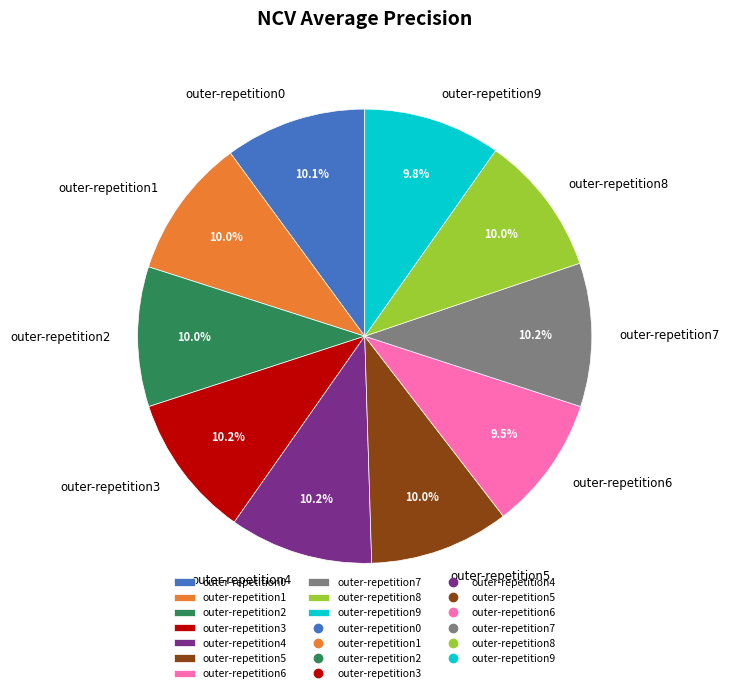

Combined, what portion of the pie is outer-repetition4 and outer-repetition1?

20.2%